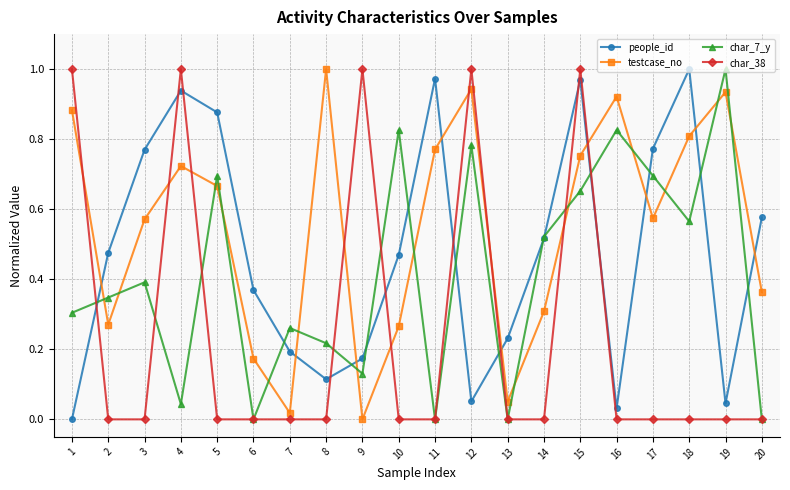

What is the sum of all char_38 values?

5.0